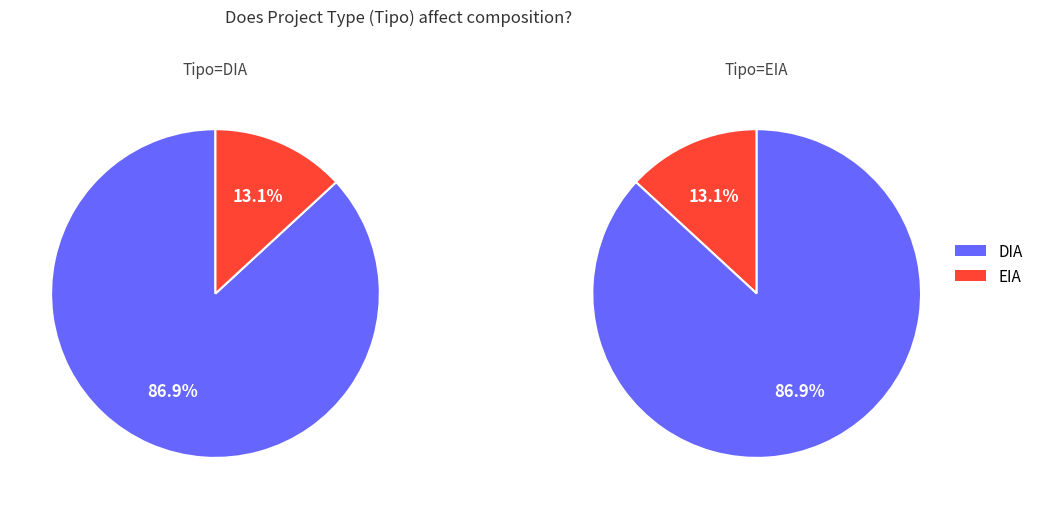

What is the smallest slice in the pie chart?

EIA